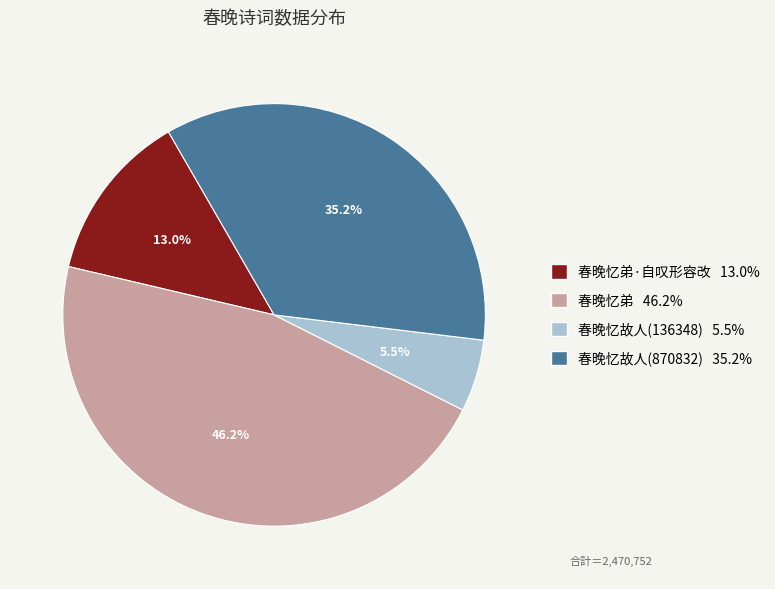

Is there any slice that represents more than half of the pie?

No